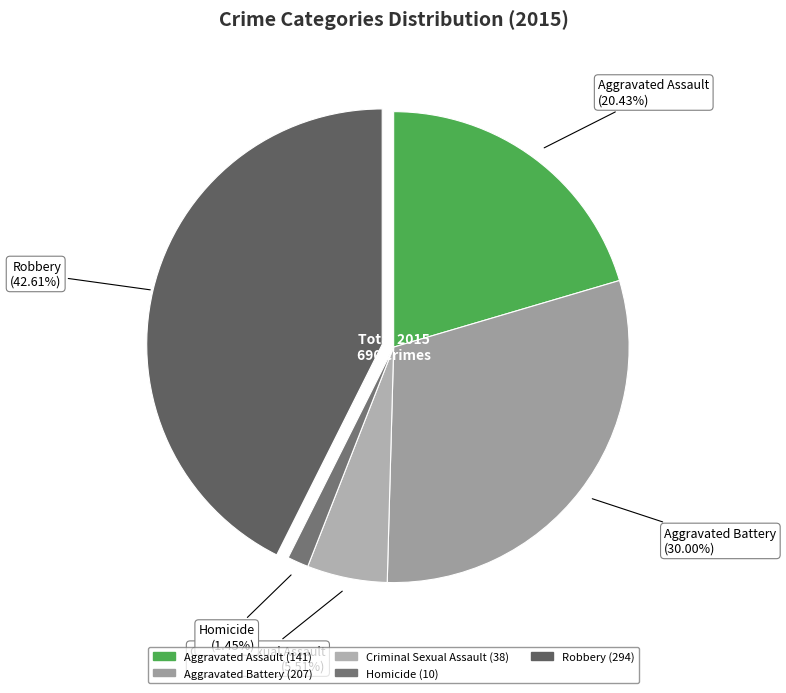

To the nearest percent, what is the difference between the Robbery and Criminal Sexual Assault slice percentages?

37%